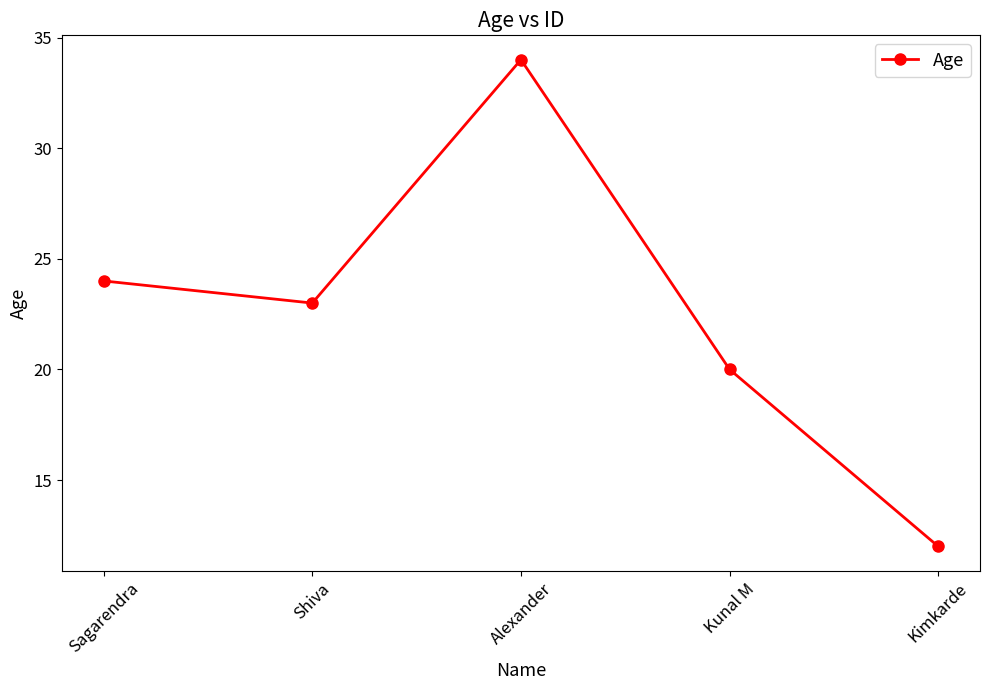

Reading left to right, list all the values displayed in this chart.

24	23	34	20	12